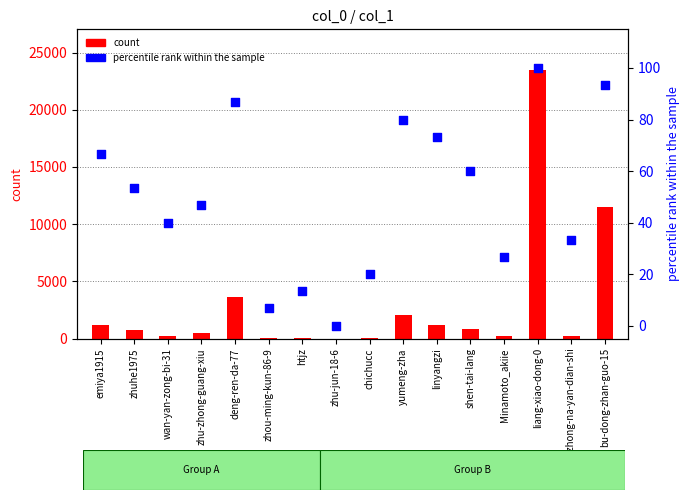

Which series reaches the maximum Y coordinate?

count